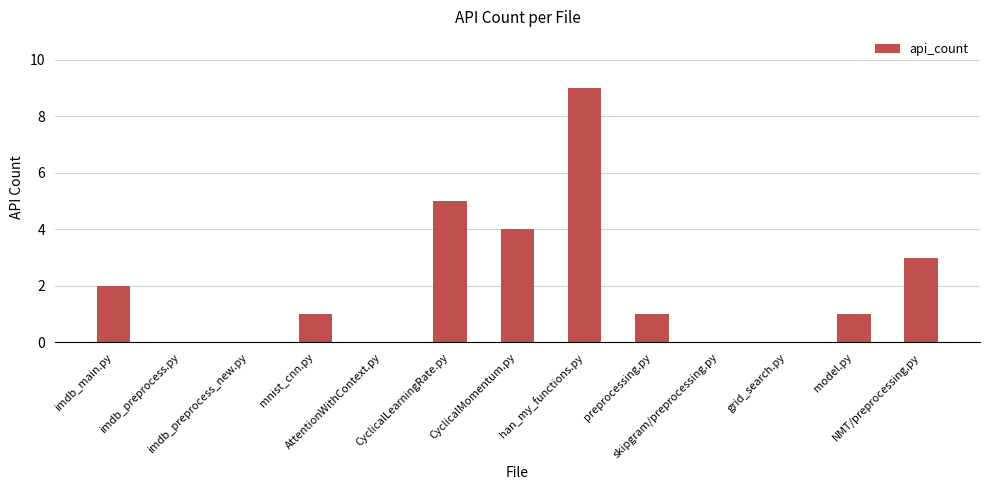

The value at CyclicalLearningRate.py is 3. True or false?

False